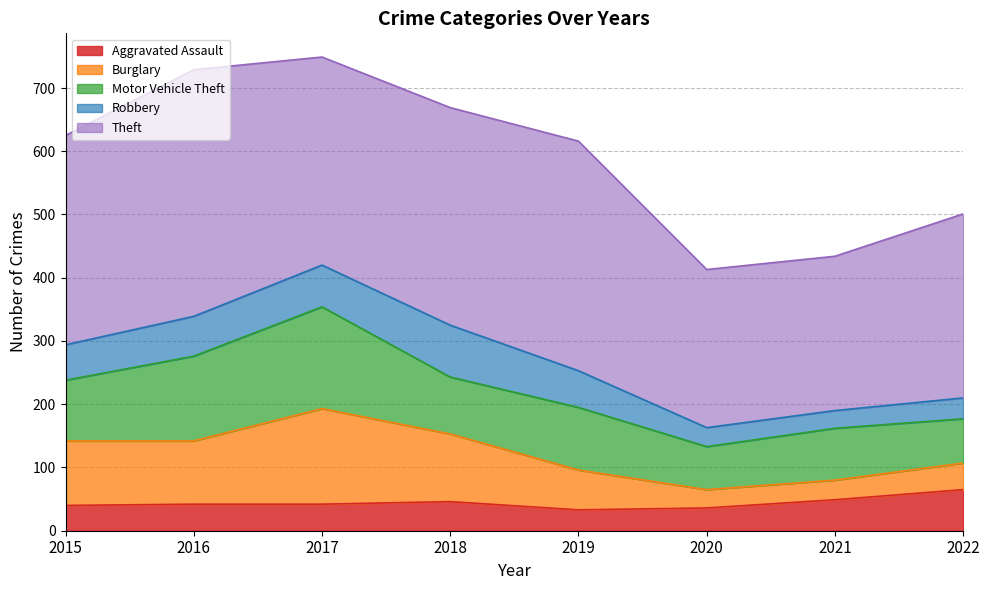

Which has a higher value, 2017 or 2022?

2022